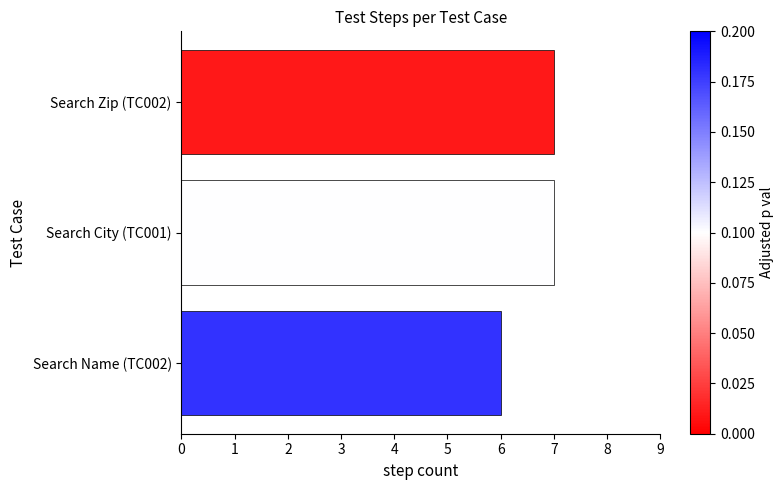

Count the values in the range 6 to 7.

3